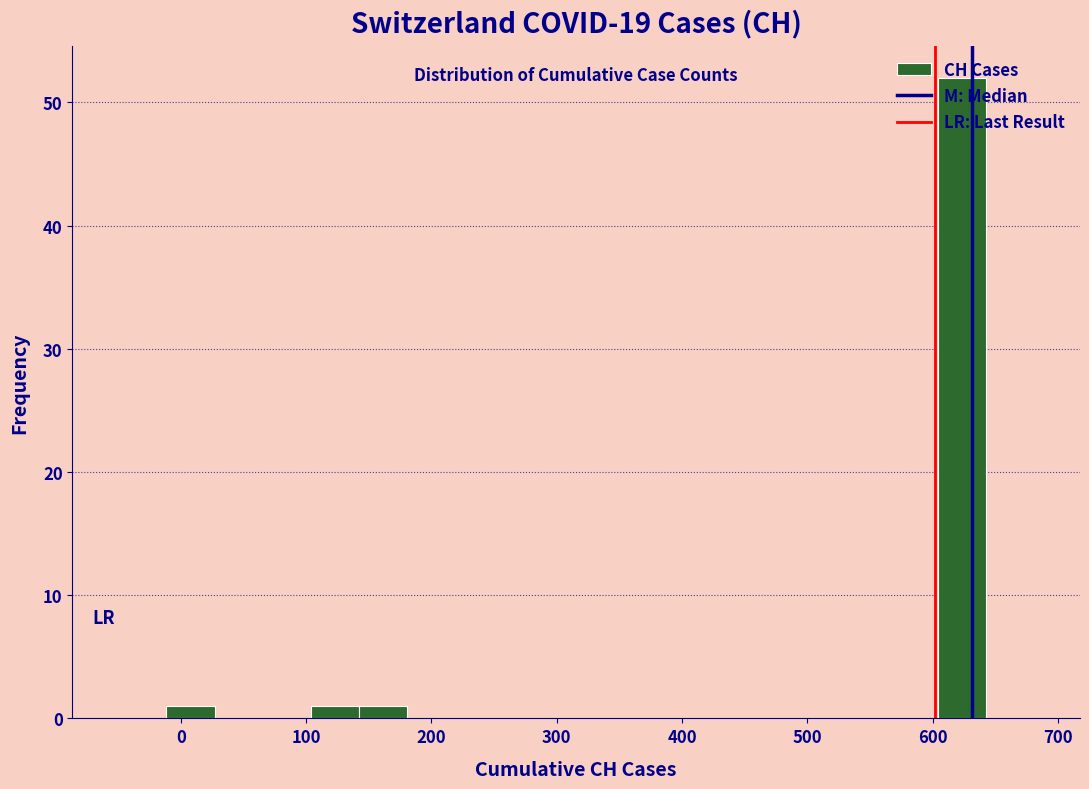

Around what value on the x-axis is the tallest bar? Give the approximate position of its centre, as read against the axis.

620